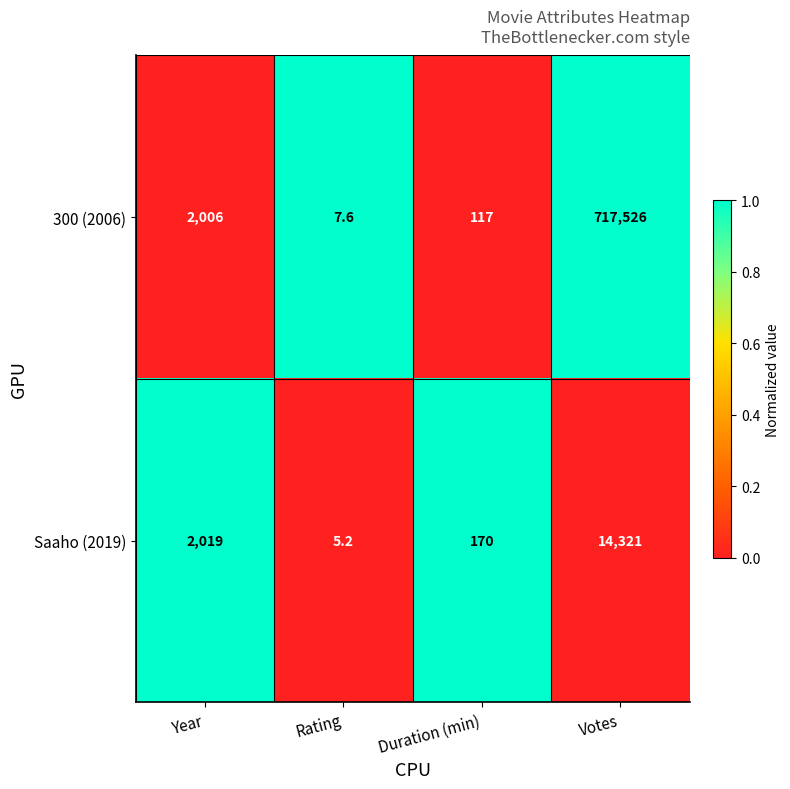

The 300 (2006) series shows 717526.0 at Votes. True or false?

True